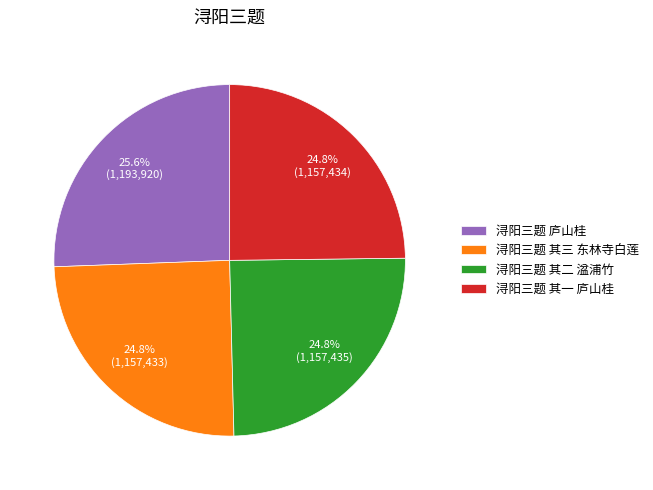

Which has a higher value, 浔阳三题 其三 东林寺白莲 or 浔阳三题 庐山桂?

浔阳三题 庐山桂